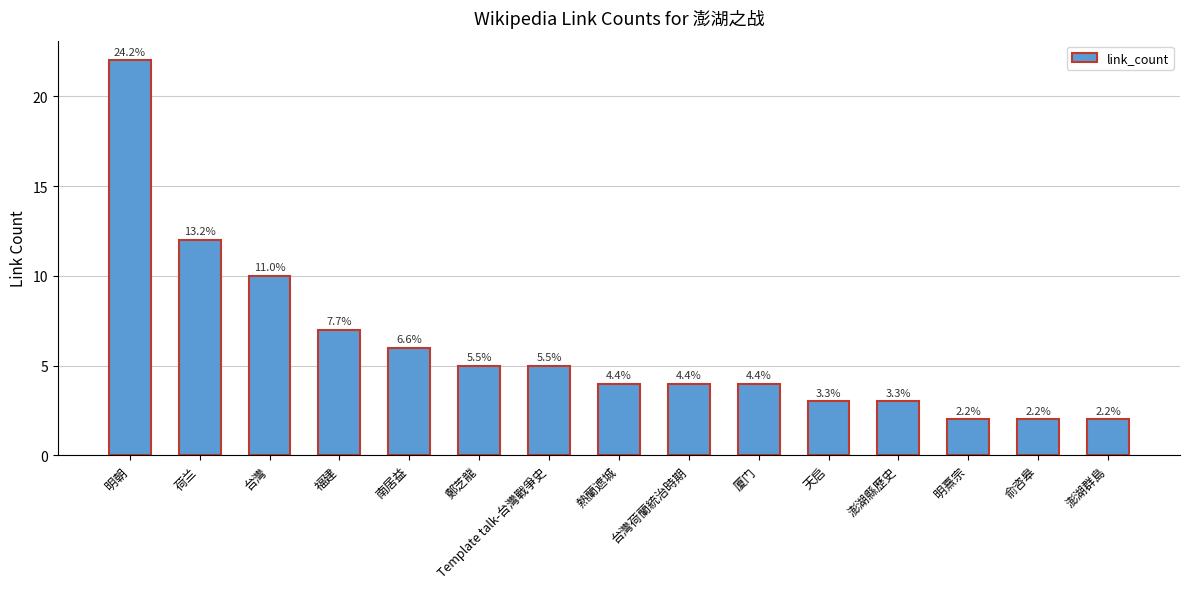

Are the bars horizontal?

No